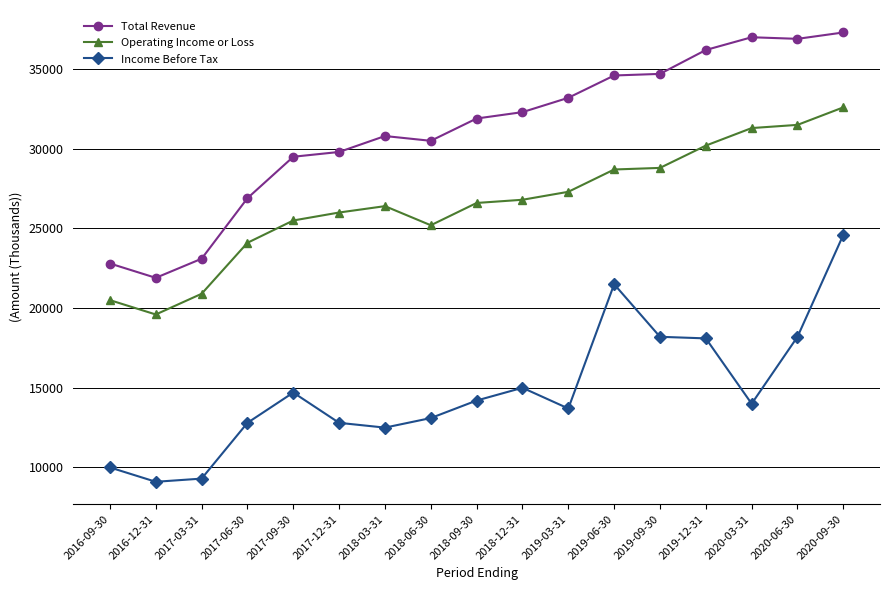

What is the label of the 4th point from the left?

2017-06-30